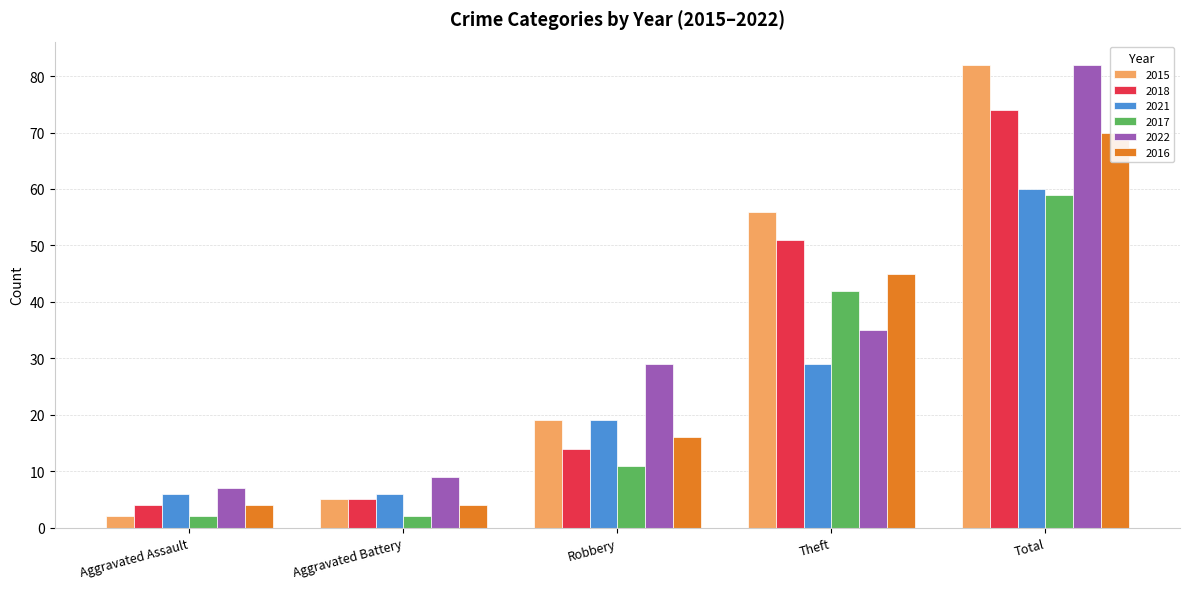

Which category has the lowest value across all series?

Aggravated Assault